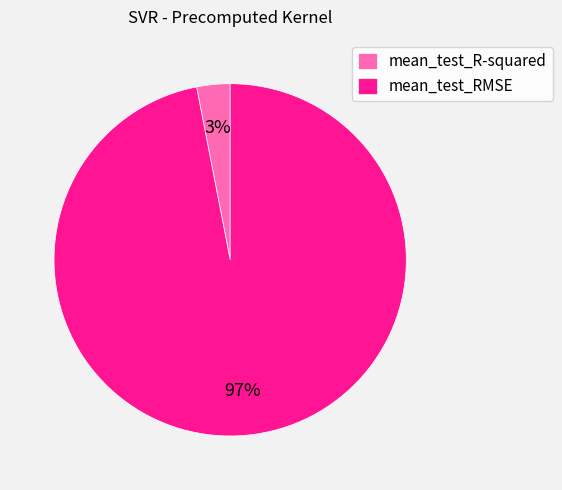

Do mean_test_RMSE and mean_test_R-squared together represent more than half of the pie?

Yes